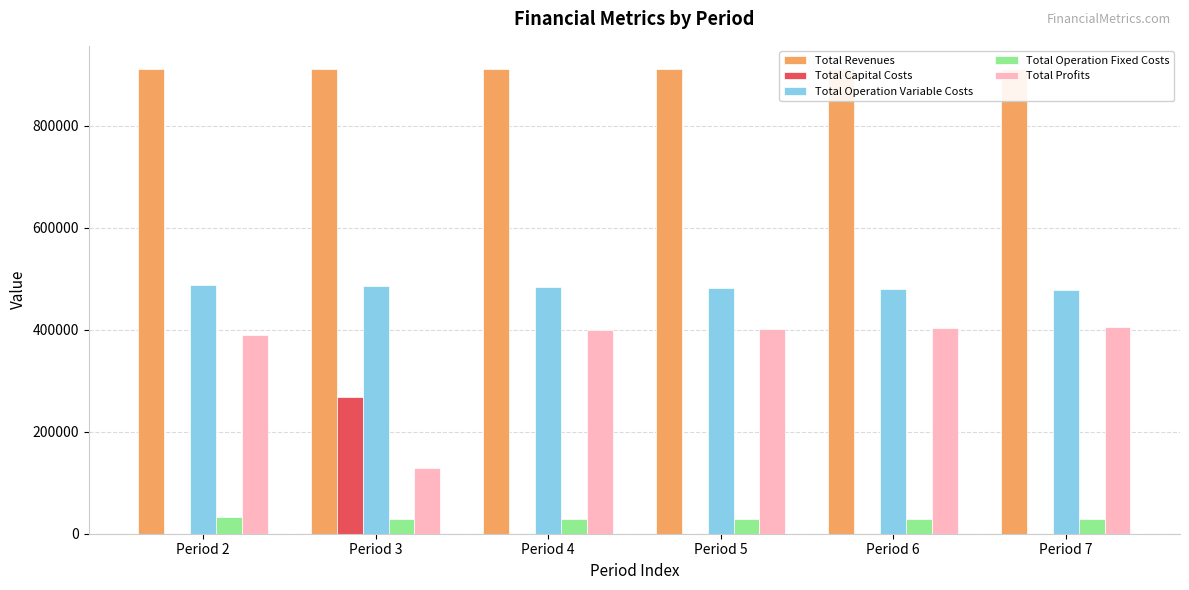

Count the number of categories in the chart.

6